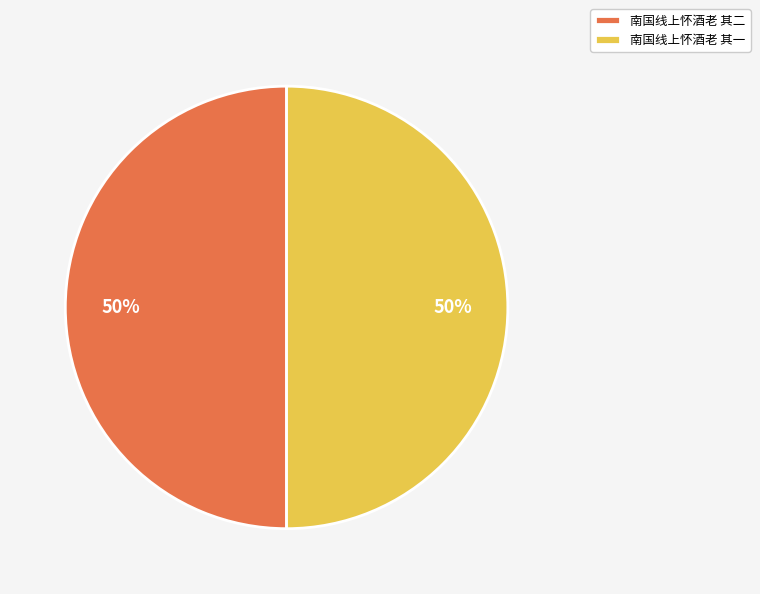

Approximately how many times larger is the value at 南国线上怀酒老 其二 compared to 南国线上怀酒老 其一?

1.0